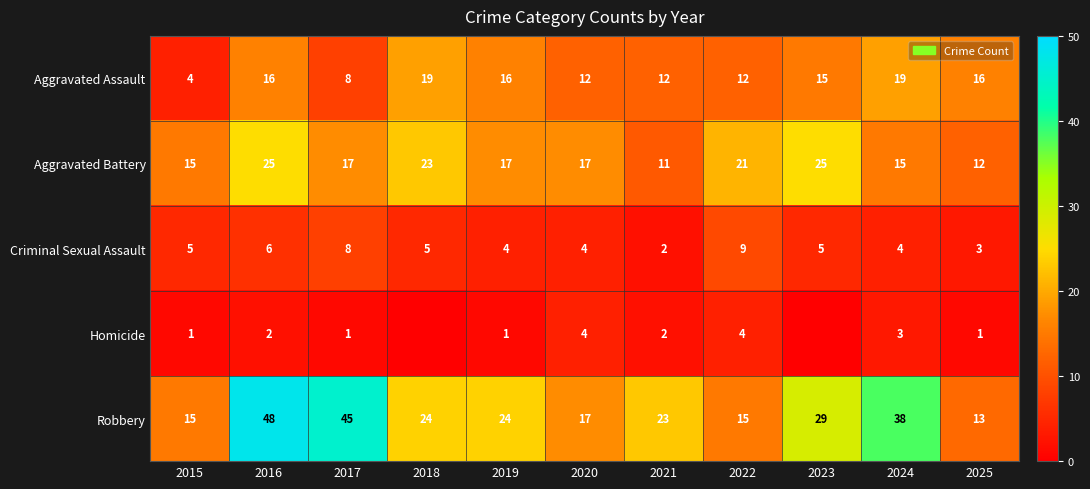

How many values in the Criminal Sexual Assault series are below 5?

5